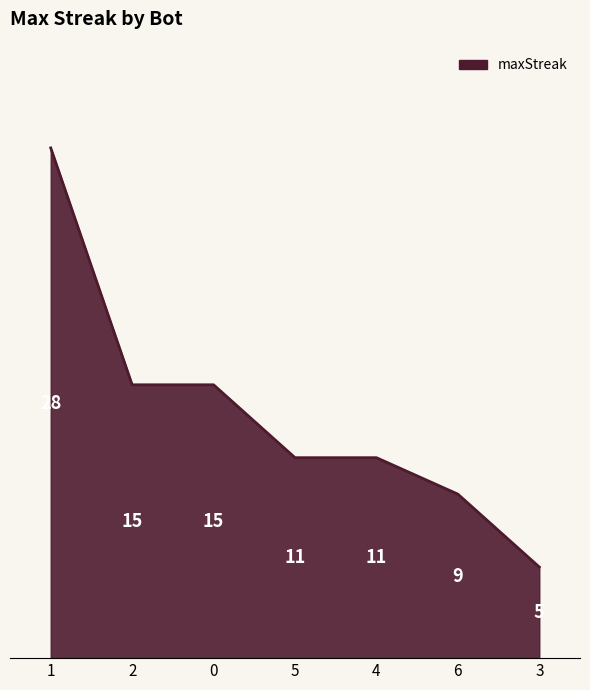

What is the change in value from 5 to 3?

-6